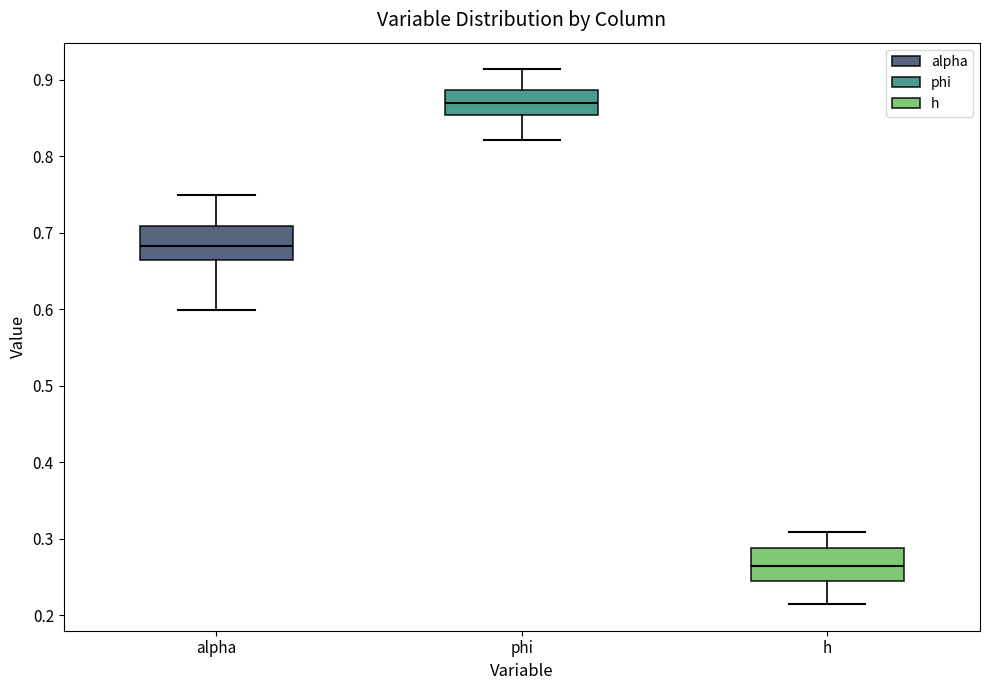

Where is the upper edge of the box for h on the y-axis? The values are not printed on the chart, so give them approximately, as read against the axis.

0.29